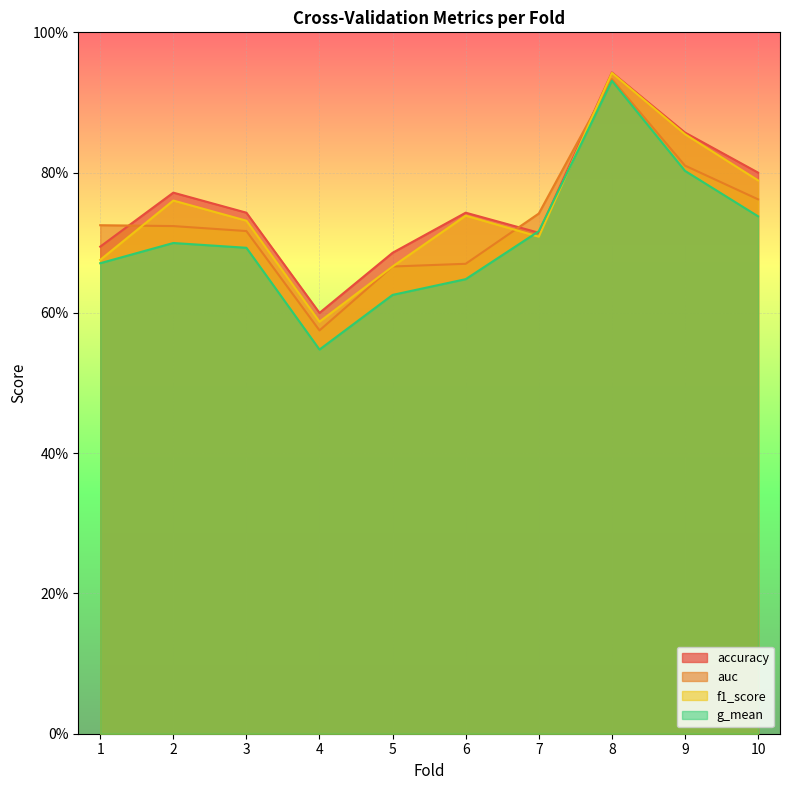

What is the sum of the f1_score values at 3 and 9?

1.6